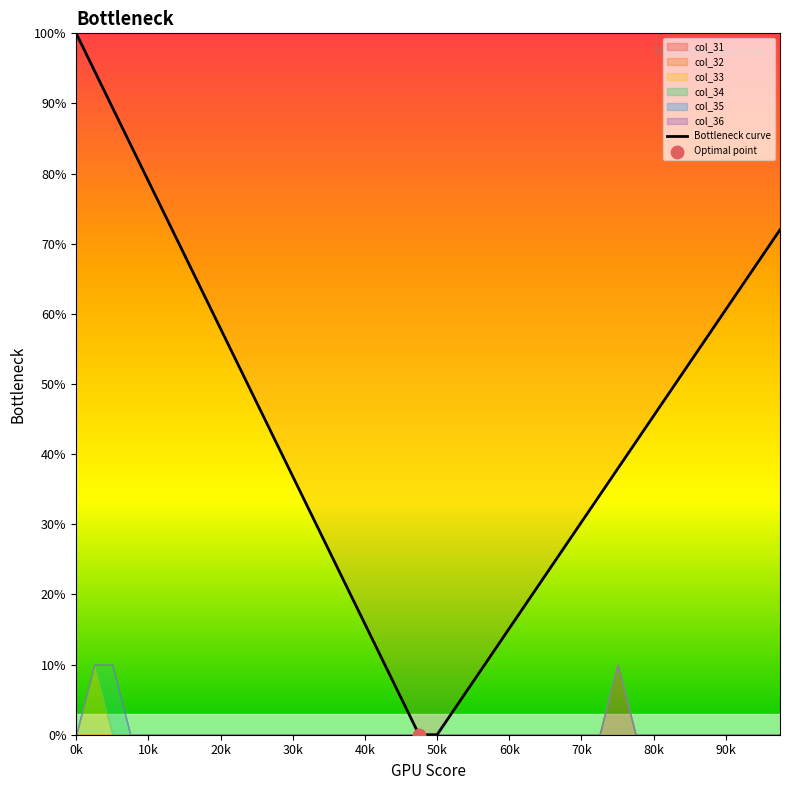

What is the highest value of the Bottleneck curve series?

100.0